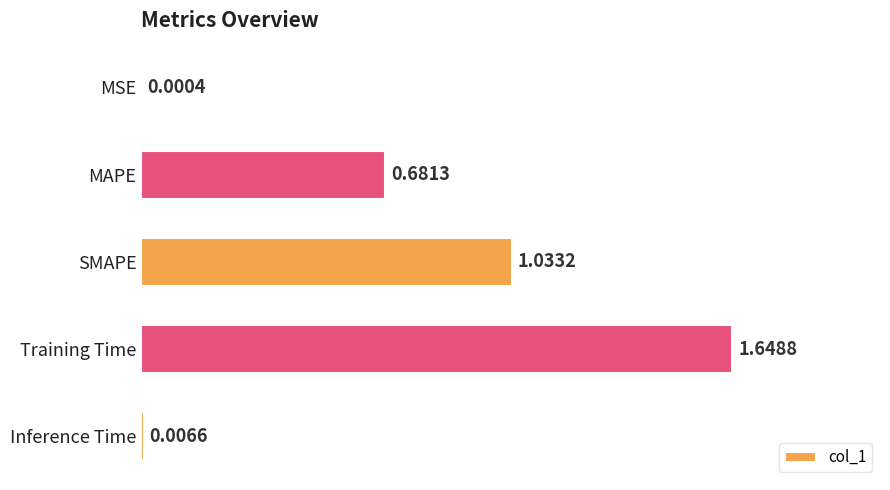

Which has a higher value, SMAPE or Inference Time?

SMAPE